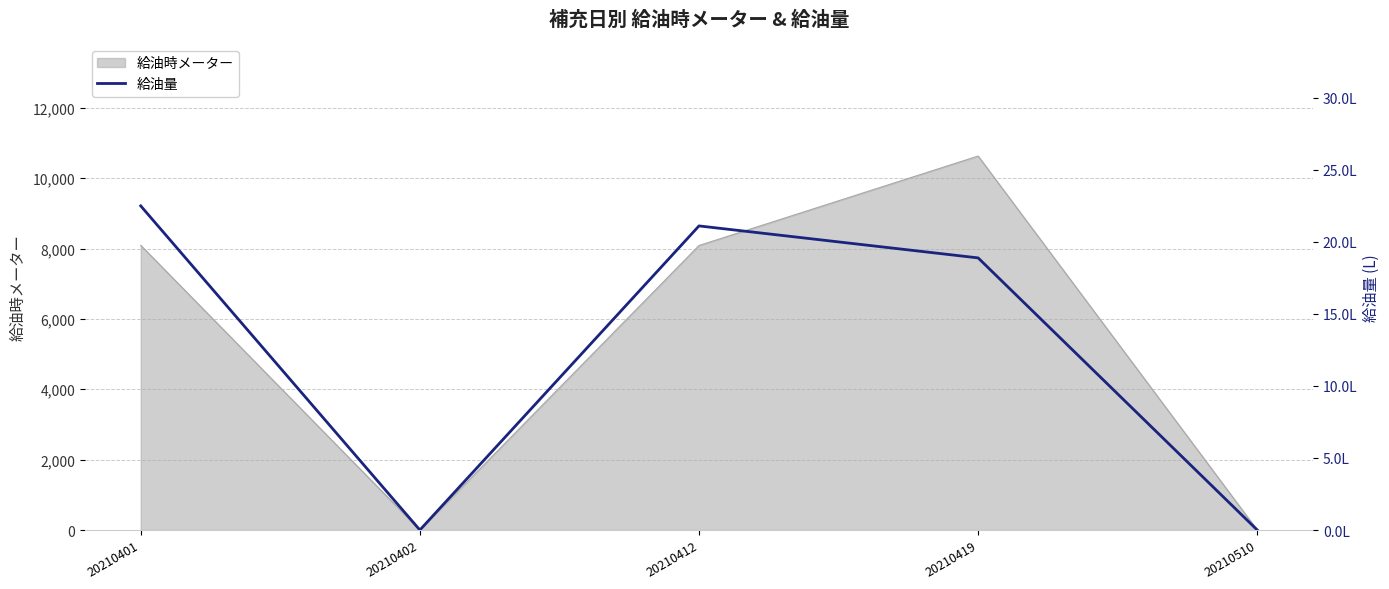

Is it true that the value at 20210510 is -9.7?

False